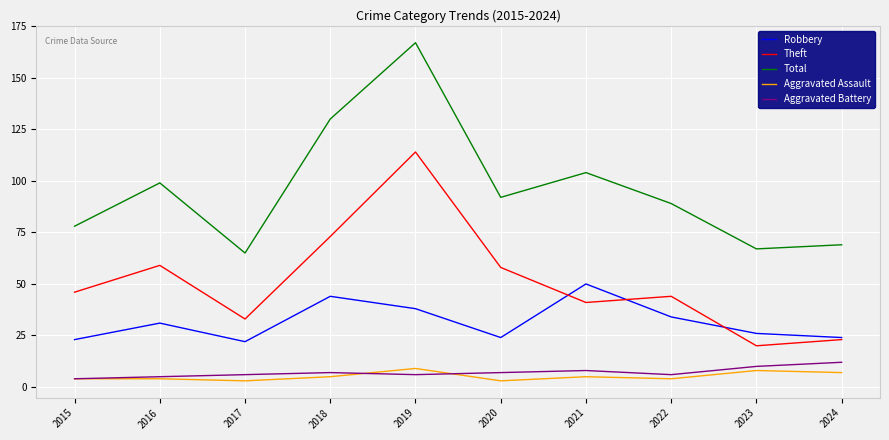

True or false: Total and Robbery cross at least once.

False